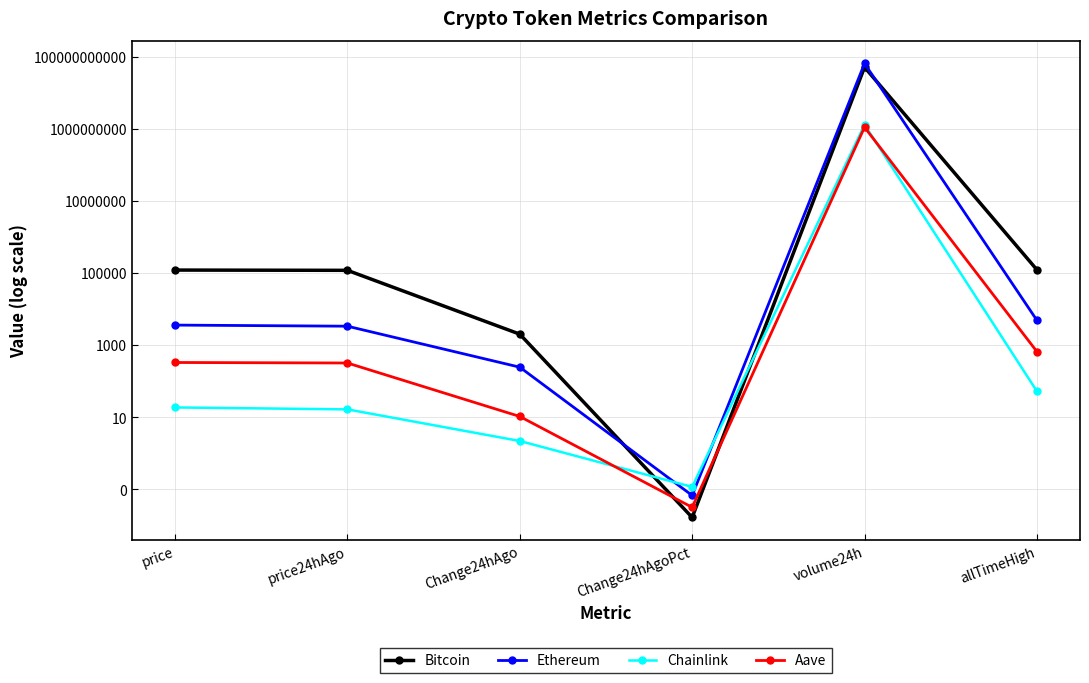

The value of Chainlink at price24hAgo is 16.6. True or false?

True